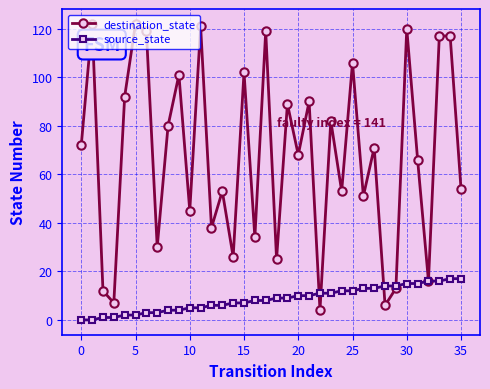

What is the minimum value for destination_state?

4